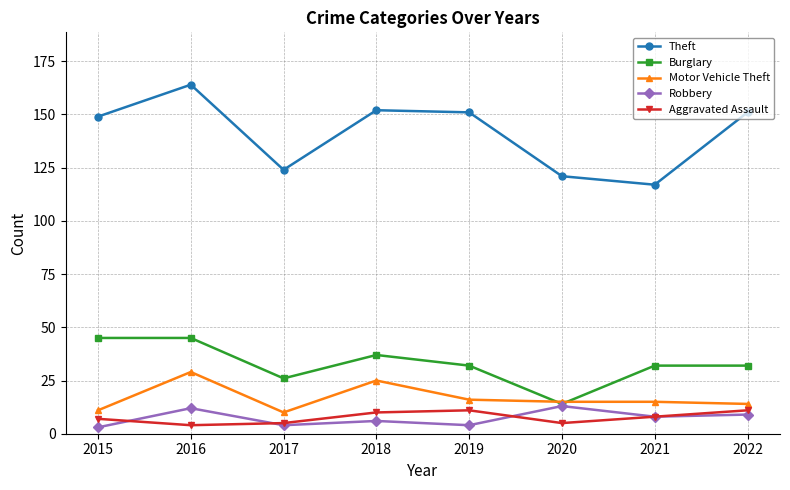

What is the minimum value for Theft?

117